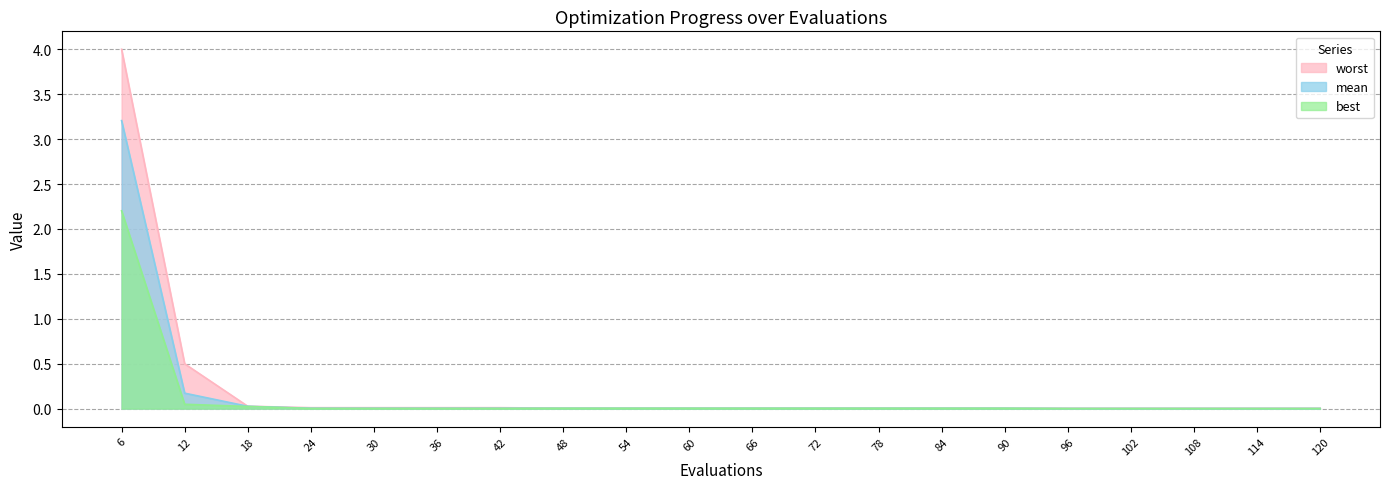

The value of best at 114 is 0.0. True or false?

True